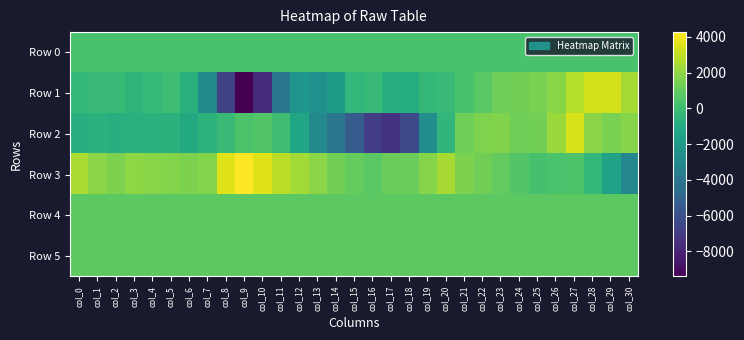

Reading left to right, what are all the values shown in this chart?

Row 0: col_0=368.0	col_1=368.0	col_2=368.1	col_3=368.1	col_4=368.2	col_5=368.2	col_6=368.3	col_7=368.3	col_8=368.4	col_9=368.4	col_10=368.5	col_11=368.5	col_12=368.6	col_13=368.6	col_14=368.7	col_15=368.7	col_16=368.8	col_17=368.8	col_18=368.9	col_19=368.9	col_20=369.0	col_21=369.0	col_22=369.0	col_23=369.1	col_24=369.2	col_25=369.2	col_26=369.2	col_27=369.3	col_28=369.4	col_29=369.4	col_30=369.4
Row 1: col_0=-313.0	col_1=-108.0	col_2=-208.0	col_3=-449.0	col_4=-267.0	col_5=31.0	col_6=-721.0	col_7=-2894.0	col_8=-6675.0	col_9=-9394.0	col_10=-7665.0	col_11=-3908.0	col_12=-2209.0	col_13=-2504.0	col_14=-1874.0	col_15=-352.0	col_16=-110.0	col_17=-832.0	col_18=-922.0	col_19=-297.0	col_20=-154.0	col_21=342.0	col_22=789.0	col_23=1264.0	col_24=1327.0	col_25=1505.0	col_26=1834.0	col_27=2725.0	col_28=3317.0	col_29=3409.0	col_30=2452.0
Row 2: col_0=-787.0	col_1=-663.0	col_2=-750.0	col_3=-745.0	col_4=-671.0	col_5=-638.0	col_6=-1106.0	col_7=-572.0	col_8=-162.0	col_9=459.0	col_10=583.0	col_11=25.0	col_12=-1325.0	col_13=-2942.0	col_14=-4031.0	col_15=-5426.0	col_16=-6904.0	col_17=-7385.0	col_18=-6308.0	col_19=-2709.0	col_20=-409.0	col_21=1236.0	col_22=1635.0	col_23=1697.0	col_24=1262.0	col_25=1337.0	col_26=2217.0	col_27=3424.0	col_28=1888.0	col_29=1534.0	col_30=1800.0
Row 3: col_0=2551.0	col_1=1892.0	col_2=1591.0	col_3=1937.0	col_4=1865.0	col_5=1718.0	col_6=1576.0	col_7=1750.0	col_8=3624.0	col_9=4269.0	col_10=3589.0	col_11=2839.0	col_12=2378.0	col_13=1881.0	col_14=1343.0	col_15=1063.0	col_16=766.0	col_17=1197.0	col_18=1222.0	col_19=1797.0	col_20=2458.0	col_21=1564.0	col_22=1313.0	col_23=1012.0	col_24=612.0	col_25=292.0	col_26=389.0	col_27=459.0	col_28=-343.0	col_29=-1497.0	col_30=-3045.0
Row 4: col_0=823.0	col_1=820.0	col_2=831.0	col_3=822.0	col_4=826.0	col_5=819.0	col_6=819.0	col_7=824.0	col_8=828.0	col_9=826.0	col_10=820.0	col_11=823.0	col_12=825.0	col_13=825.0	col_14=825.0	col_15=824.0	col_16=823.0	col_17=823.0	col_18=821.0	col_19=825.0	col_20=824.0	col_21=825.0	col_22=828.0	col_23=828.0	col_24=827.0	col_25=830.0	col_26=829.0	col_27=832.0	col_28=828.0	col_29=831.0	col_30=831.0
Row 5: col_0=835.0	col_1=835.0	col_2=838.0	col_3=836.0	col_4=833.0	col_5=835.0	col_6=836.0	col_7=835.0	col_8=832.0	col_9=840.0	col_10=845.0	col_11=837.0	col_12=842.0	col_13=833.0	col_14=842.0	col_15=840.0	col_16=837.0	col_17=833.0	col_18=832.0	col_19=835.0	col_20=835.0	col_21=834.0	col_22=832.0	col_23=832.0	col_24=834.0	col_25=834.0	col_26=834.0	col_27=833.0	col_28=837.0	col_29=832.0	col_30=834.0